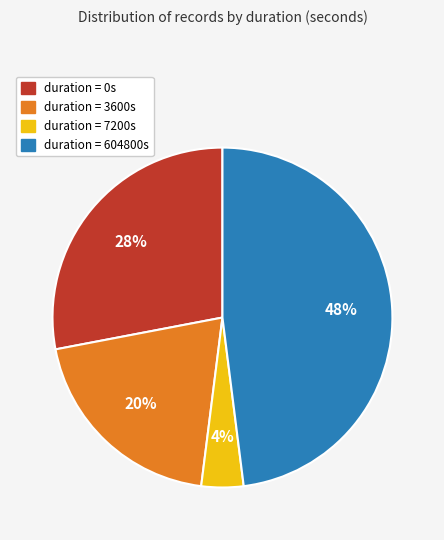

Is there a majority slice in this chart?

No